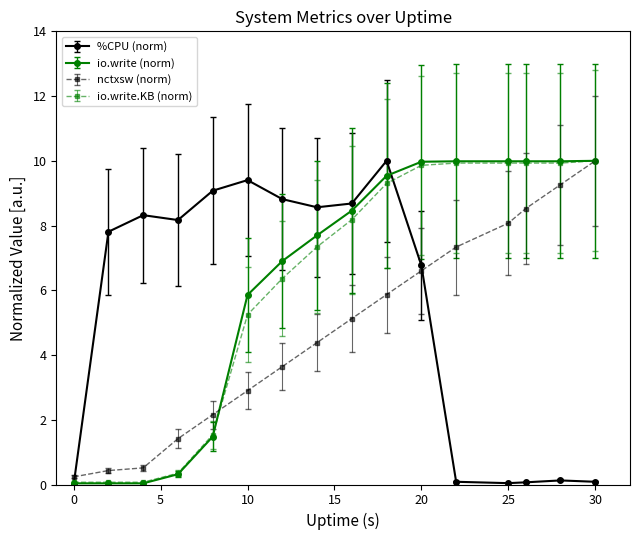

What is the value of the %CPU (norm) point at the 10th from the left?

10.0